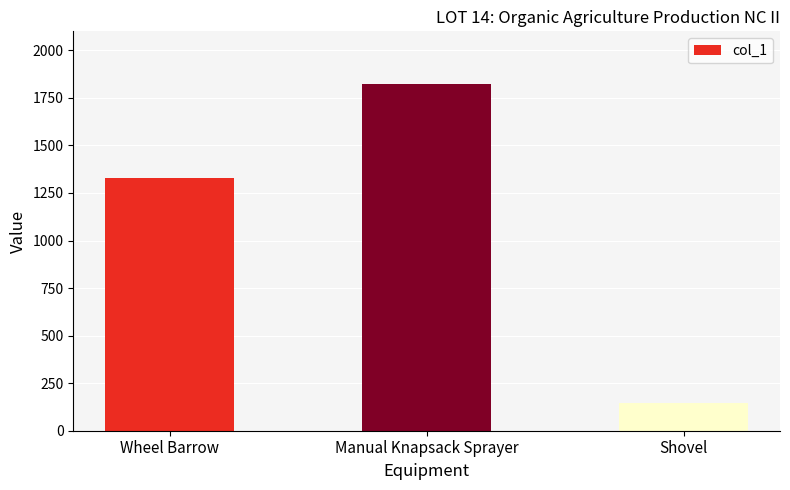

What is the approximate value at Manual Knapsack Sprayer?

1825.5